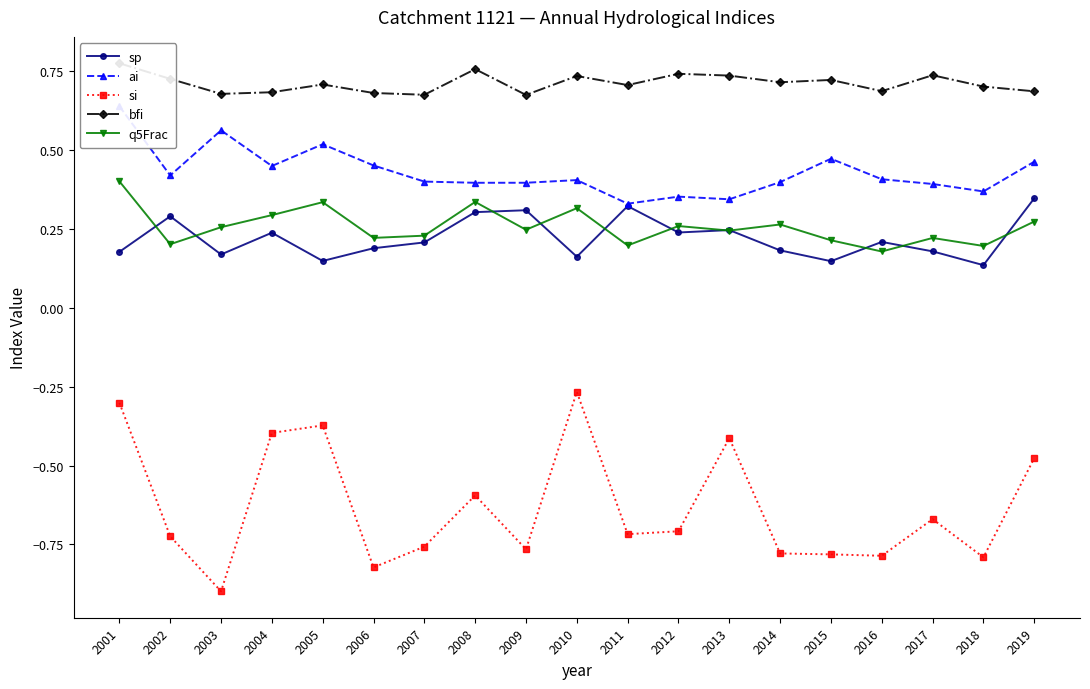

True or false: si has a value of -0.2 at 2010.

False